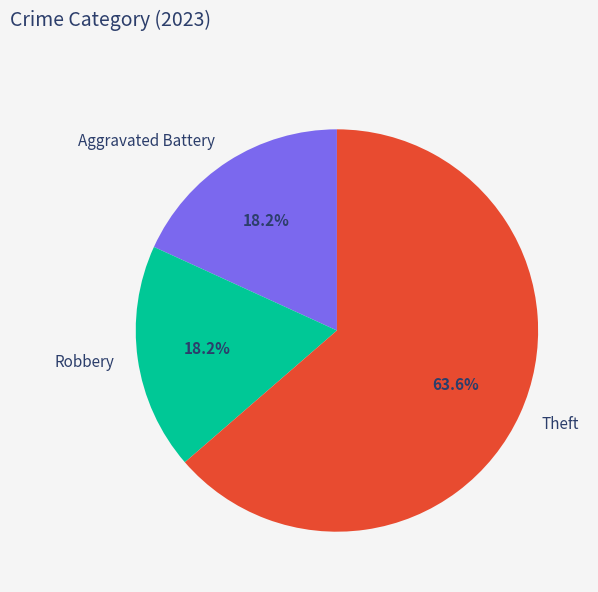

The Theft slice represents 64% of the pie. True or false?

True